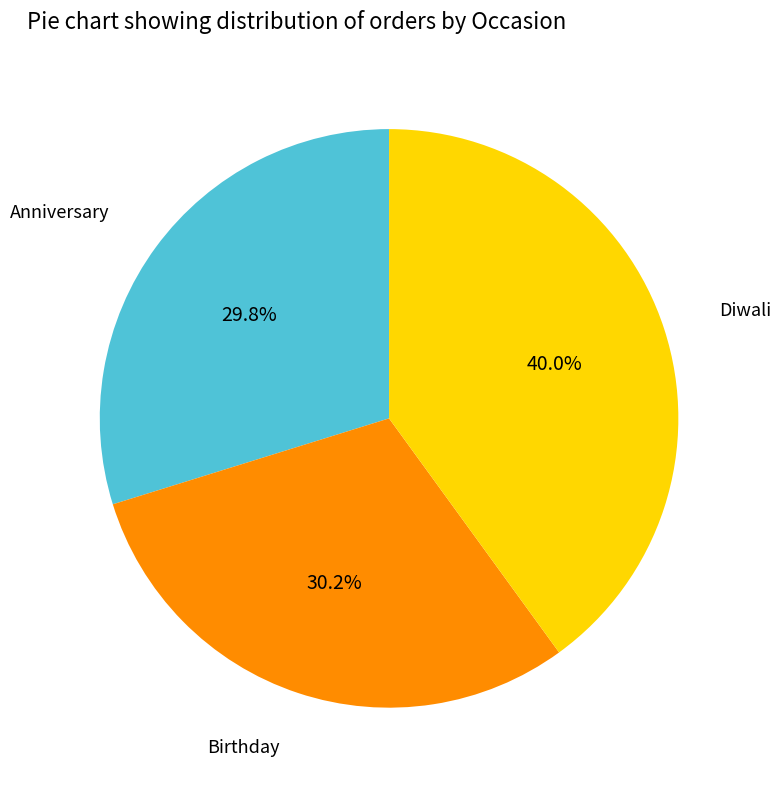

Is there any slice that represents more than half of the pie?

No